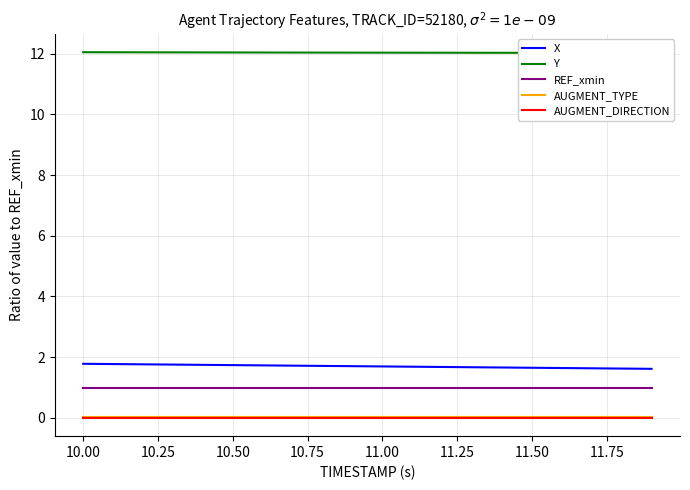

Reading left to right, transcribe all the data shown in this chart.

X: 1.8	1.8	1.8	1.8	1.7	1.7	1.7	1.7	1.7	1.7	1.7	1.7	1.7	1.7	1.7	1.7	1.6	1.6	1.6	1.6
Y: 12.0	12.0	12.0	12.0	12.0	12.0	12.0	12.0	12.0	12.0	12.0	12.0	12.0	12.0	12.0	12.0	12.0	12.0	12.0	12.0
REF_xmin: 1.0	1.0	1.0	1.0	1.0	1.0	1.0	1.0	1.0	1.0	1.0	1.0	1.0	1.0	1.0	1.0	1.0	1.0	1.0	1.0
AUGMENT_TYPE: 0.0	0.0	0.0	0.0	0.0	0.0	0.0	0.0	0.0	0.0	0.0	0.0	0.0	0.0	0.0	0.0	0.0	0.0	0.0	0.0
AUGMENT_DIRECTION: 0.0	0.0	0.0	0.0	0.0	0.0	0.0	0.0	0.0	0.0	0.0	0.0	0.0	0.0	0.0	0.0	0.0	0.0	0.0	0.0